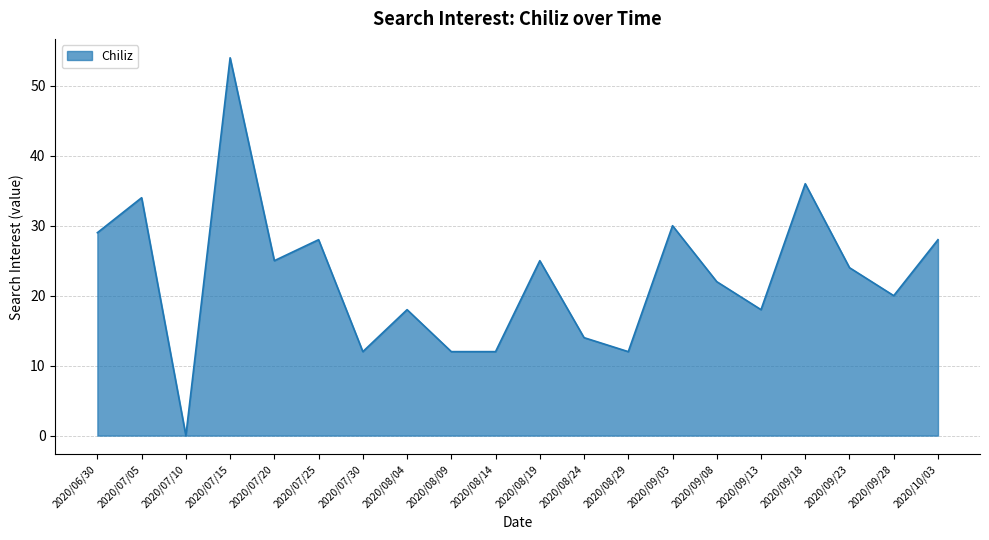

The chart shows a value of 52 at 2020/06/30. True or false?

False